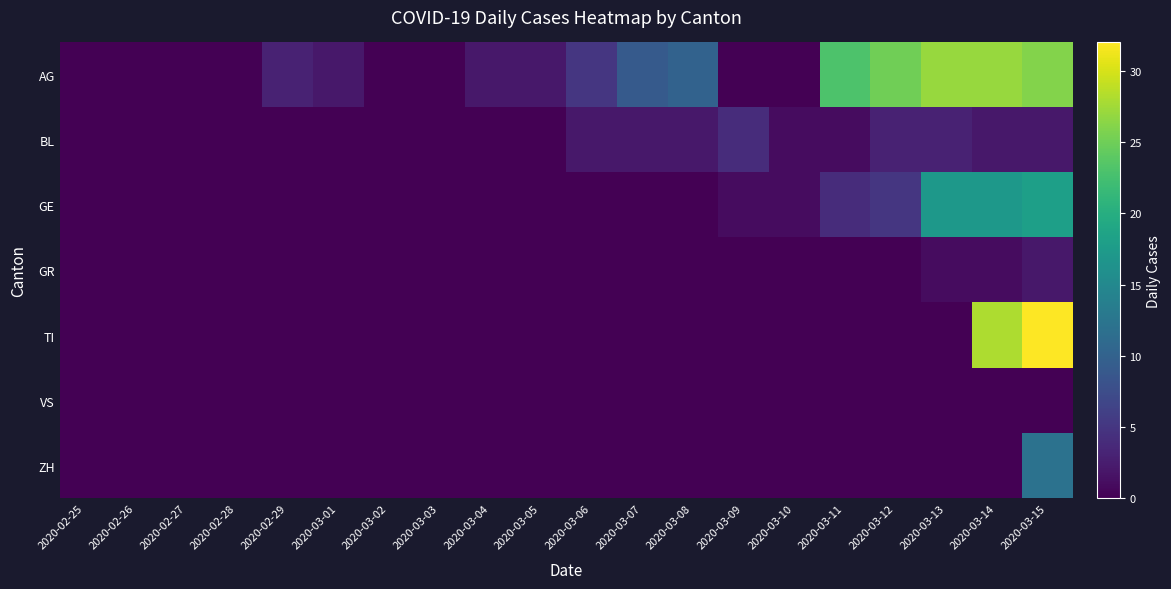

Which series has the widest spread of values?

TI